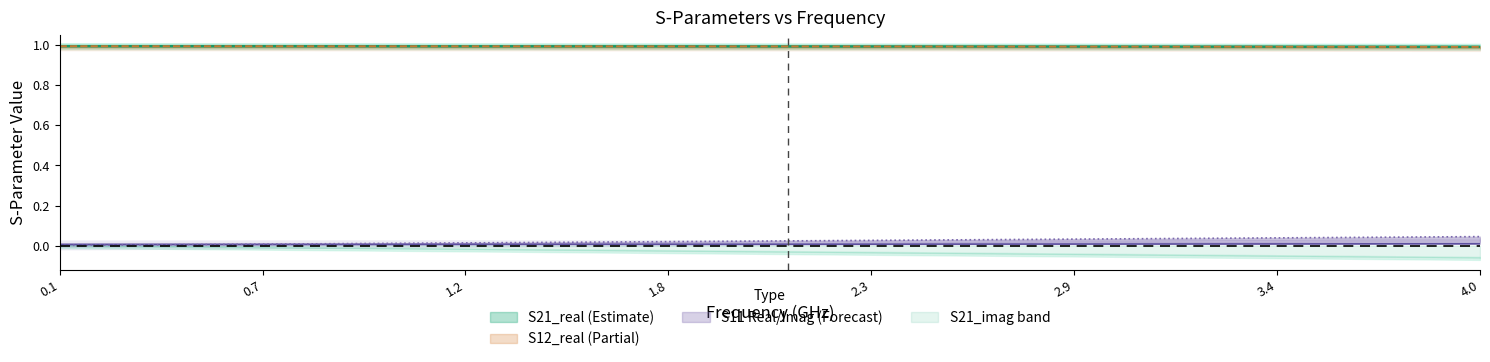

True or false: S11_imag and freq cross at least once.

False